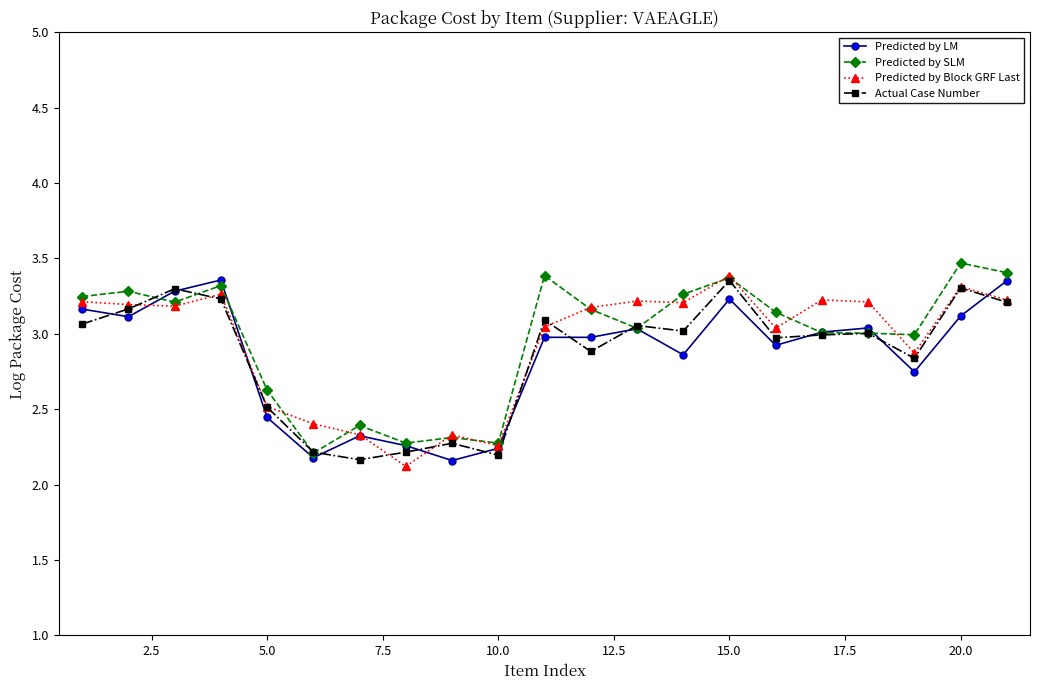

True or false: Predicted by SLM has more than 1 points higher than both neighbors.

True